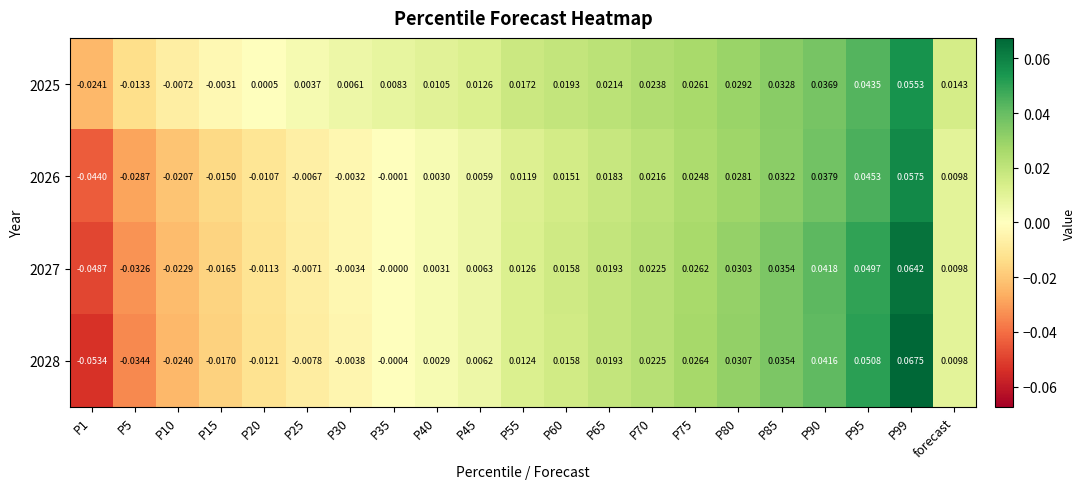

Is the value of 2025 at P45 greater than the value of 2027 at P95?

No